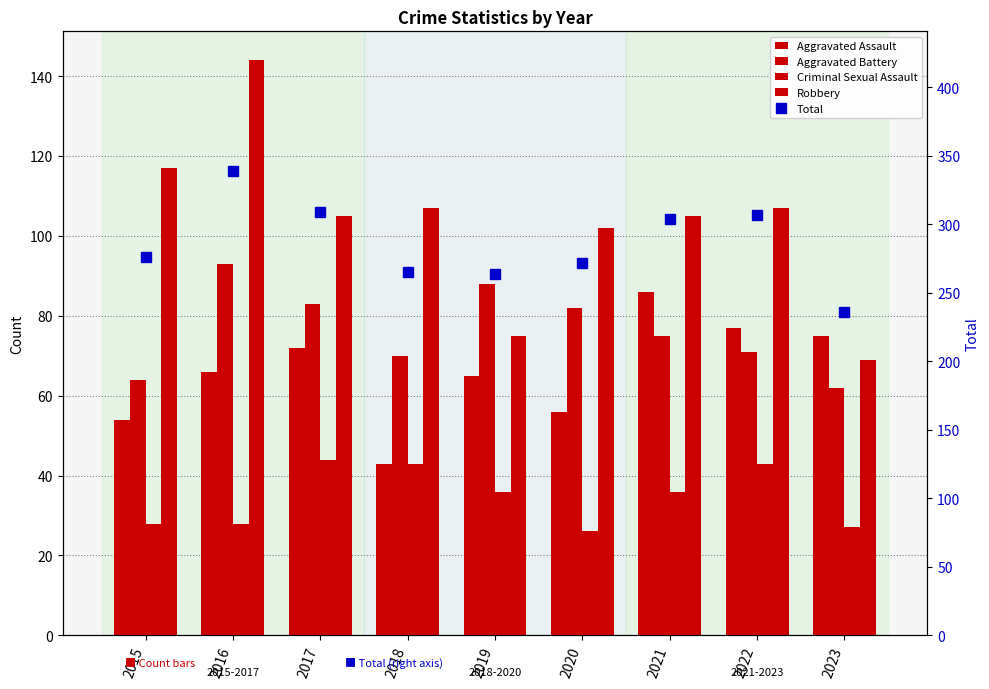

The Aggravated Assault series shows 106 at 2016. True or false?

False